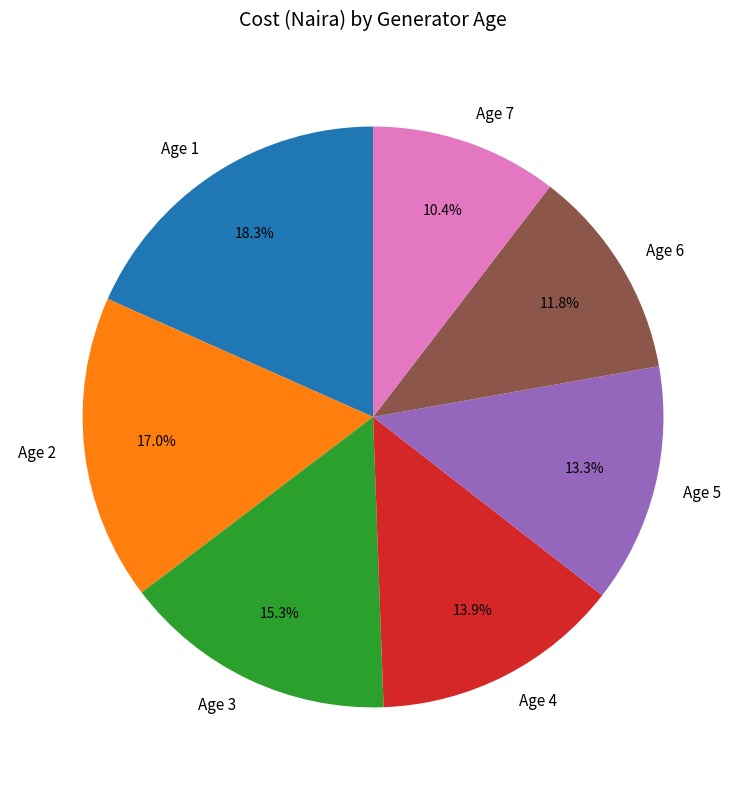

Approximately how many times larger is the value at Age 3 compared to Age 7?

1.5